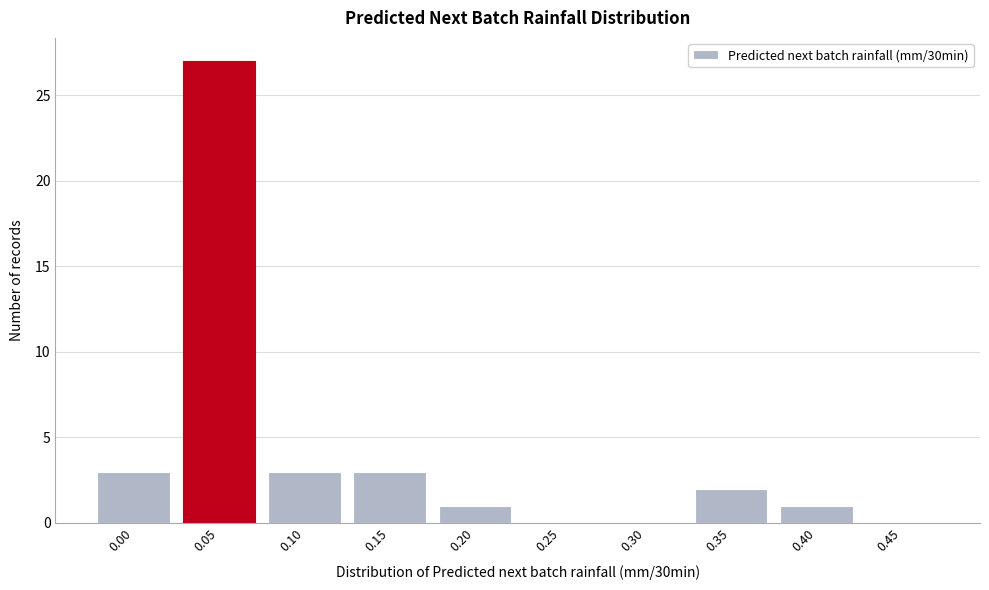

Reading right to left, list all the values displayed in this chart.

0.45=0	0.40=1	0.35=2	0.30=0	0.25=0	0.20=1	0.15=3	0.10=3	0.05=27	0.00=3